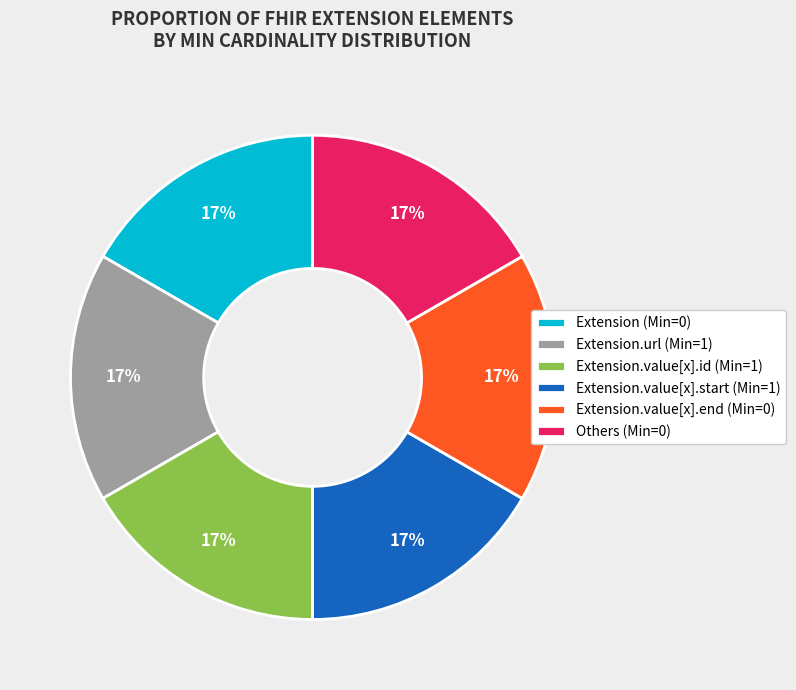

Is there any slice that represents more than half of the pie?

No